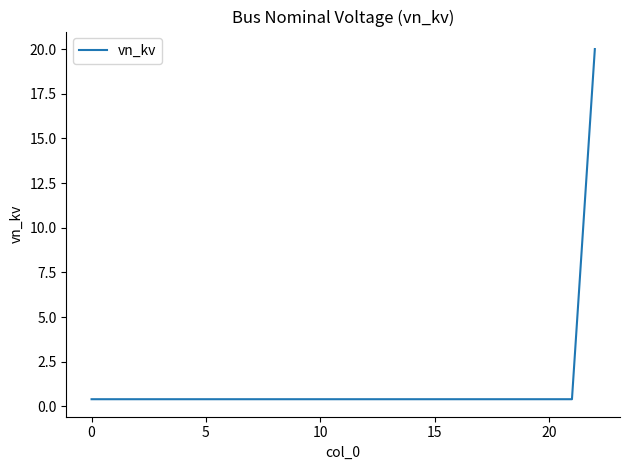

What is the difference between the maximum and minimum values?

19.6